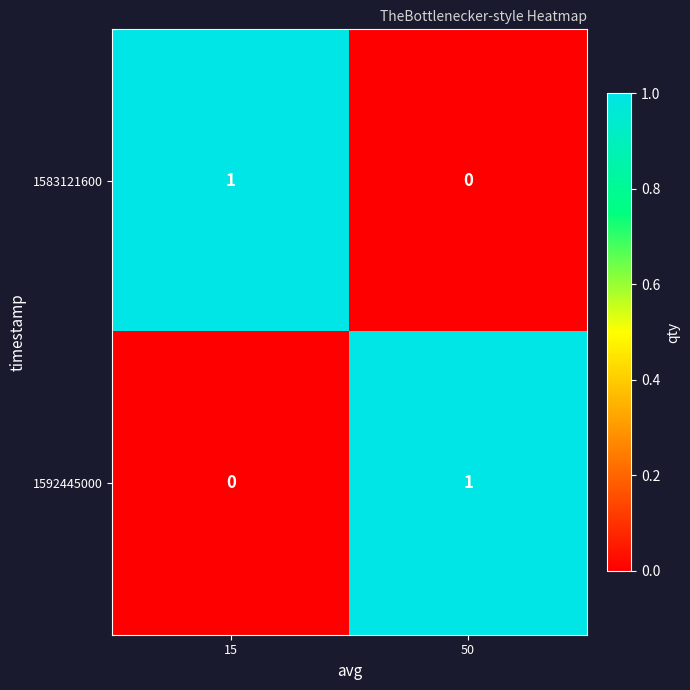

True or false: 1583121600 has a value of 1 at 15.

True